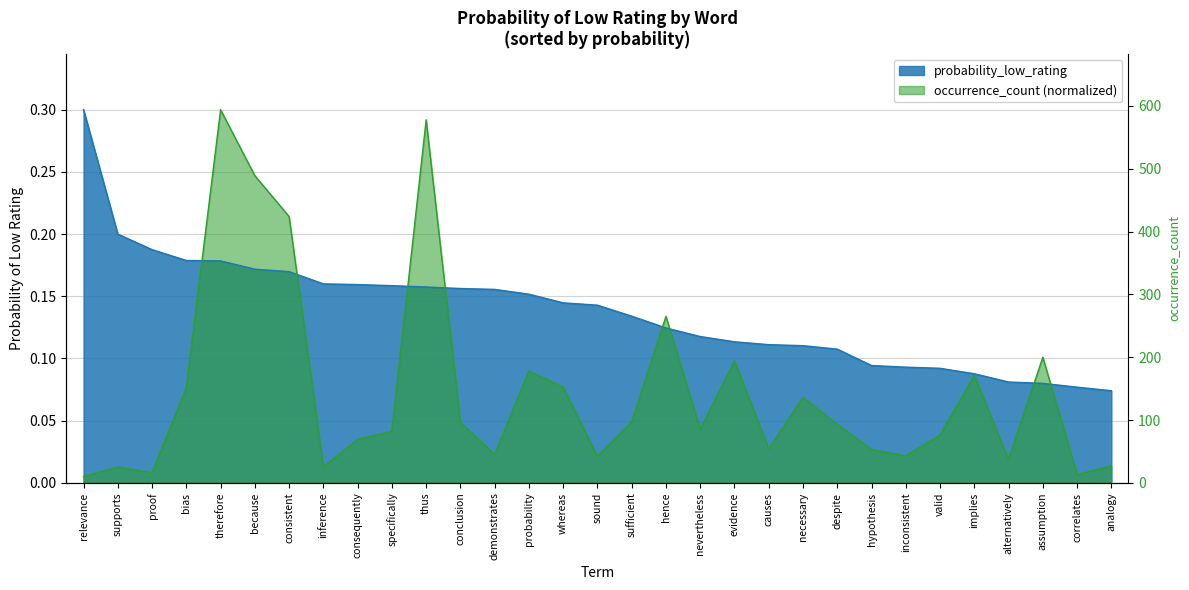

What is the change in value from therefore to hypothesis?

-0.1